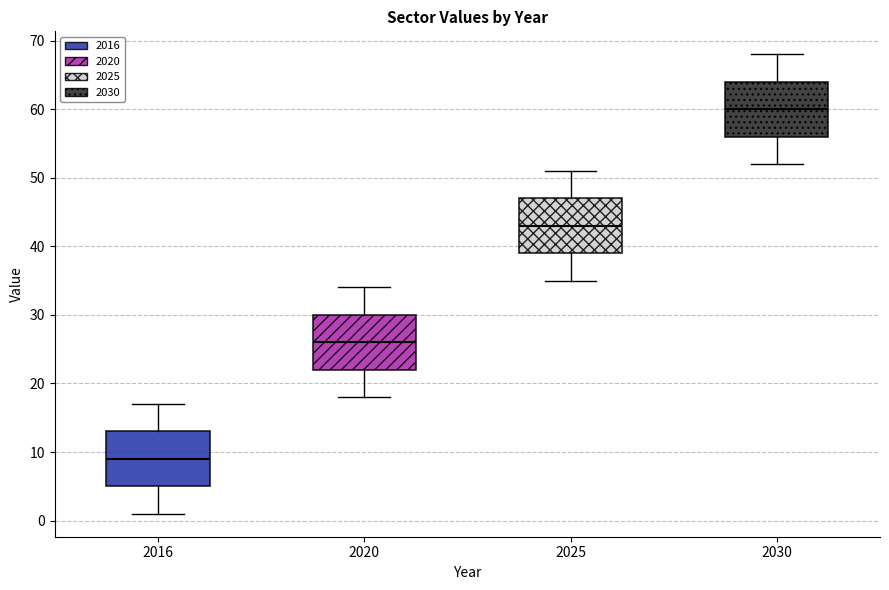

Reading left to right, transcribe this box plot: for each box, give where its median line is, the range the box spans, and where its two whiskers end, as read against the y-axis. The values are not printed on the chart, so give them approximately, as read against the axis.

2016: median 9, box 5 to 13, whiskers 1 to 17
2020: median 26, box 22 to 30, whiskers 18 to 34
2025: median 43, box 39 to 47, whiskers 35 to 51
2030: median 60, box 56 to 64, whiskers 52 to 68